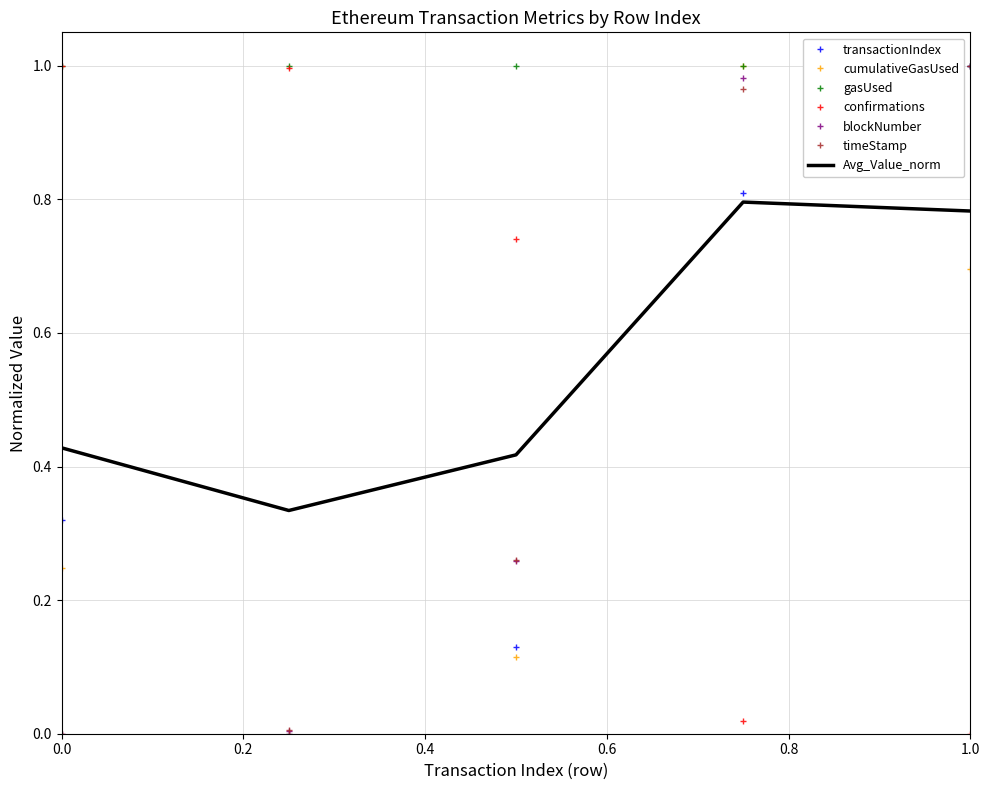

Which series has the largest total across all categories?

gasUsed